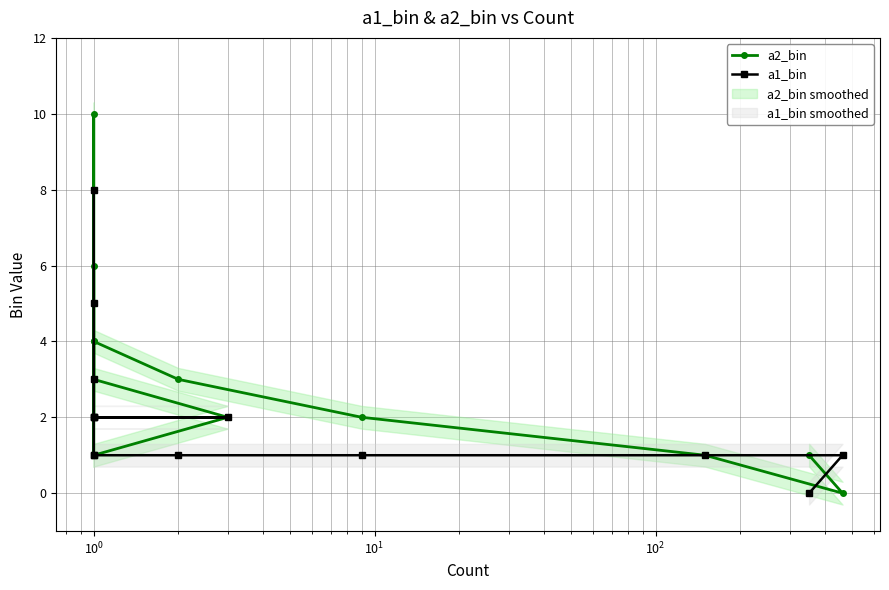

What is the average value of the a1_bin series?

2